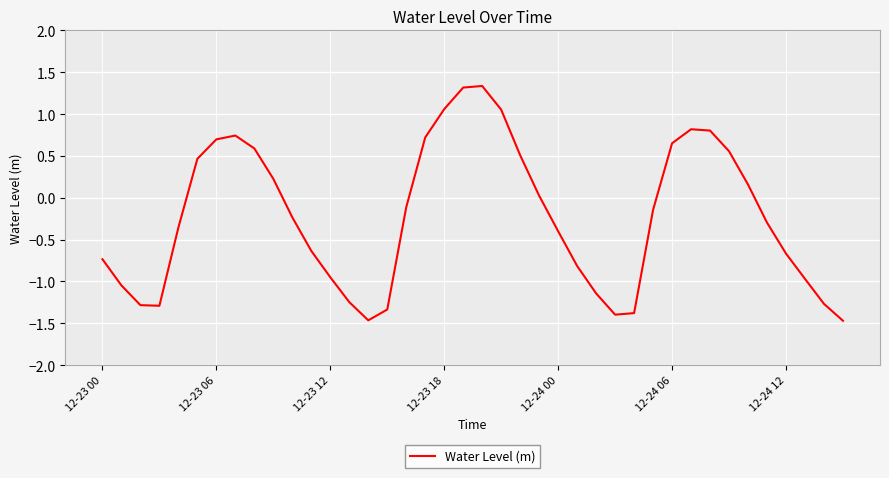

What is the minimum value shown in the chart?

-1.5